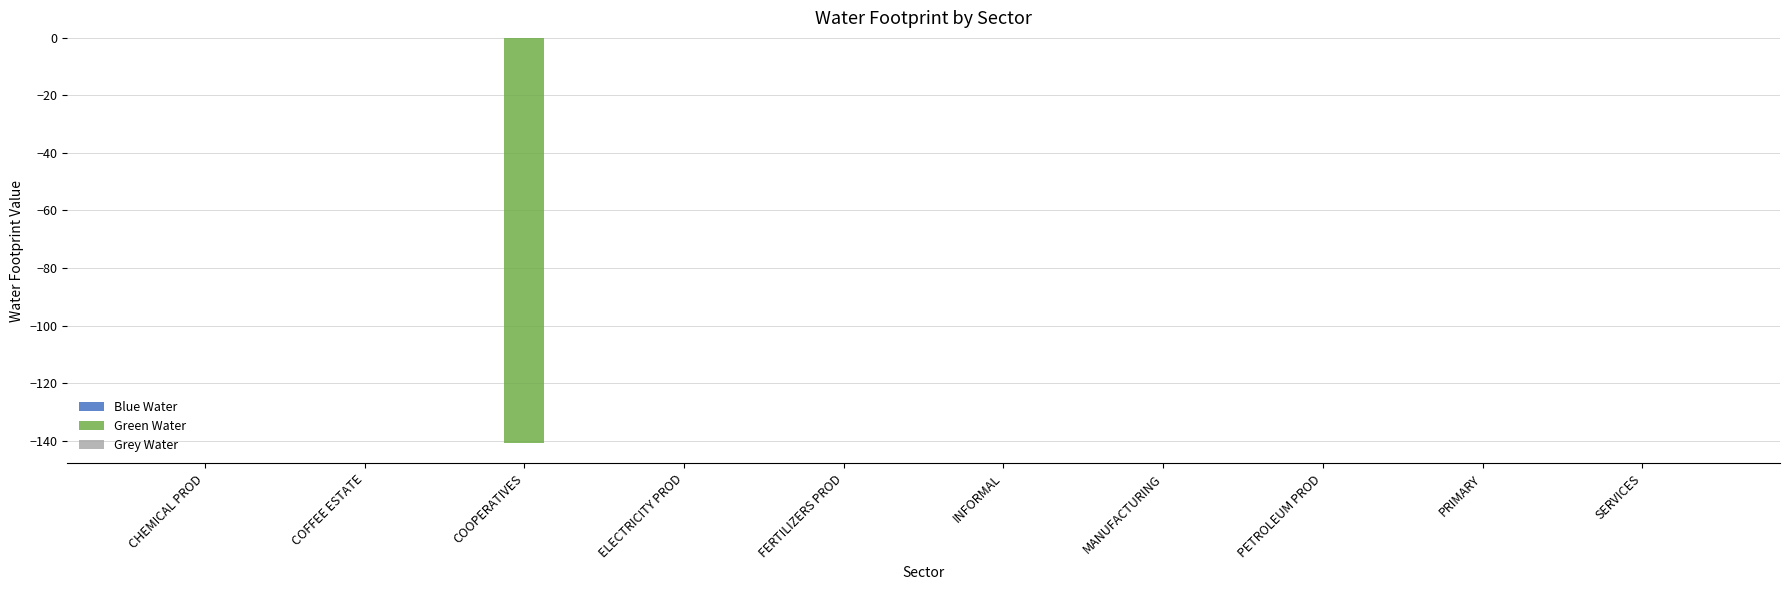

Between COOPERATIVES and FERTILIZERS PROD, which series saw the biggest shift?

Green Water